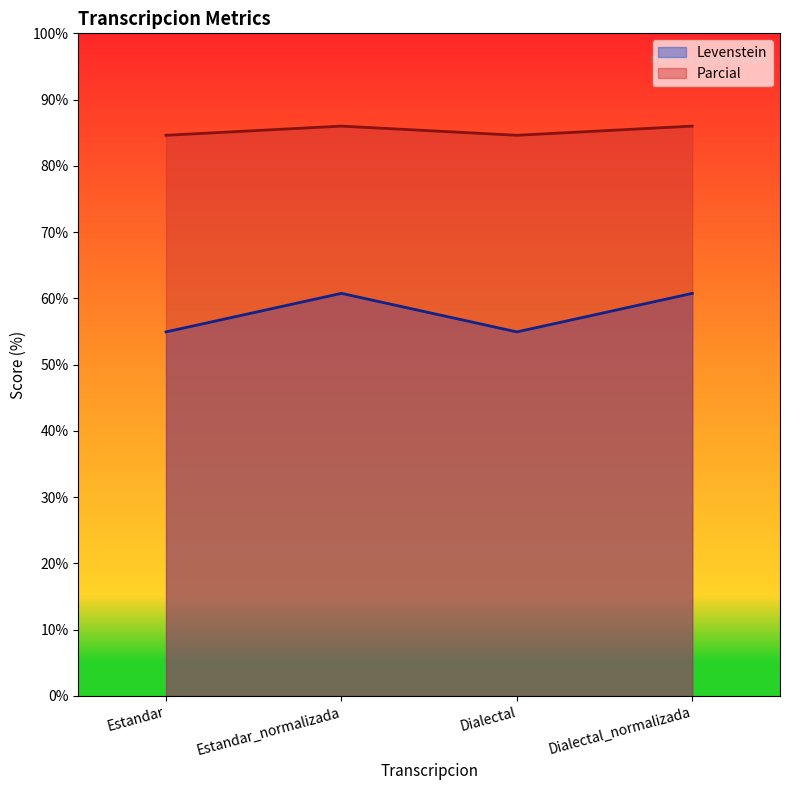

How many distinct data groups are displayed?

2